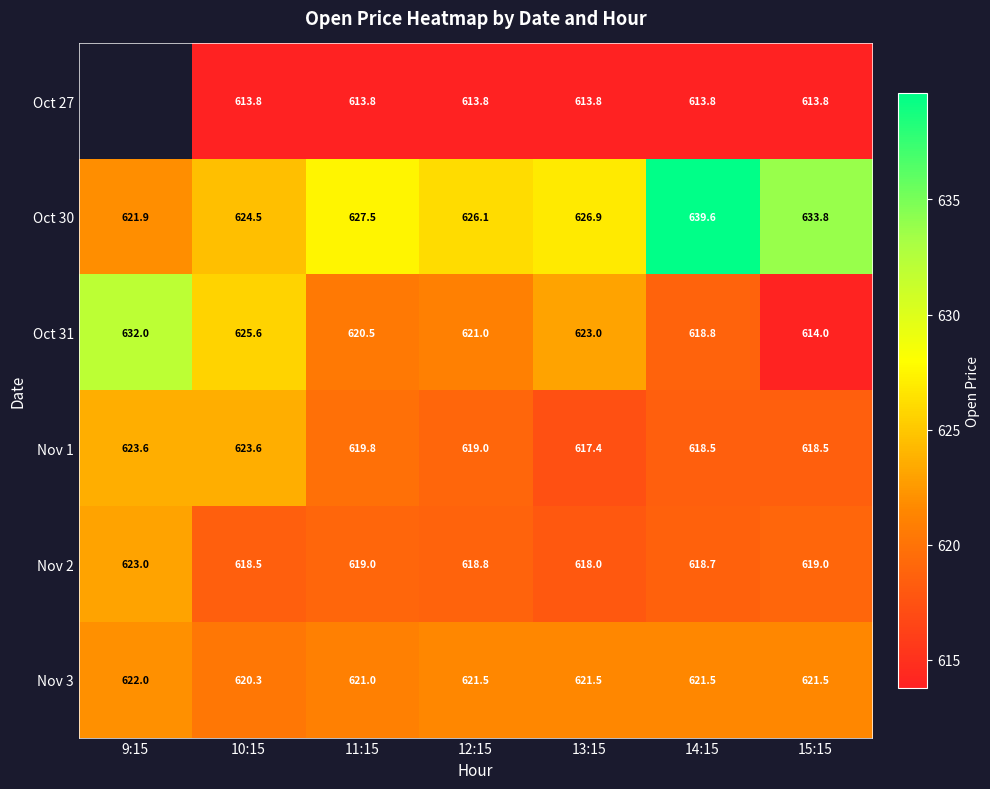

At which label does Nov 1 first exceed 619?

9:15